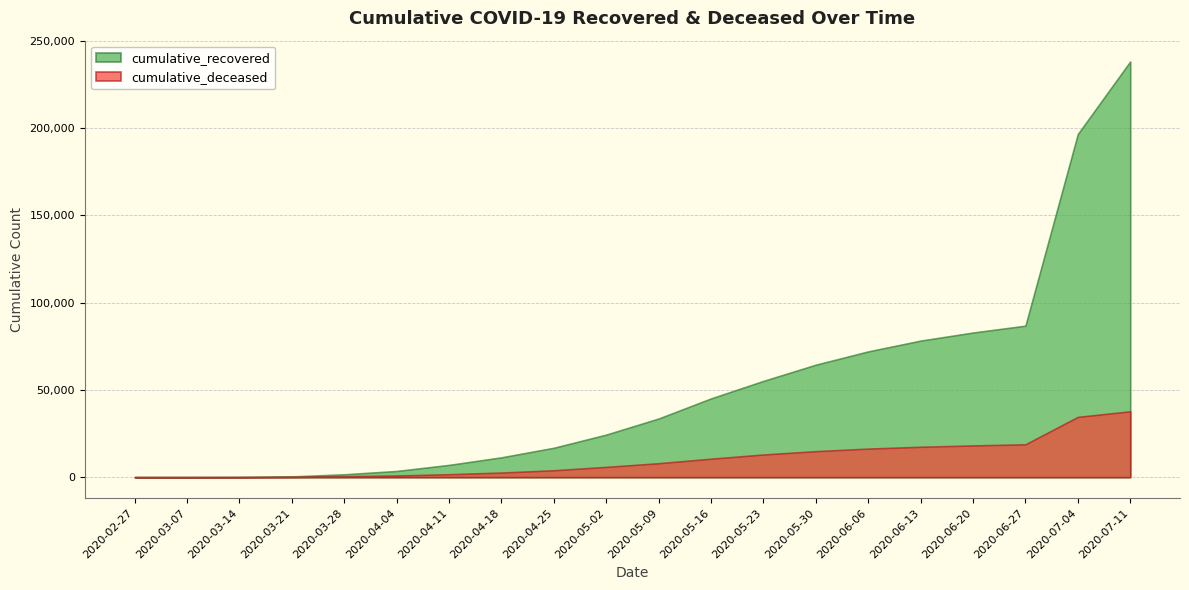

What is the difference between the cumulative_recovered values at 2020-03-28 and 2020-04-04?

1905